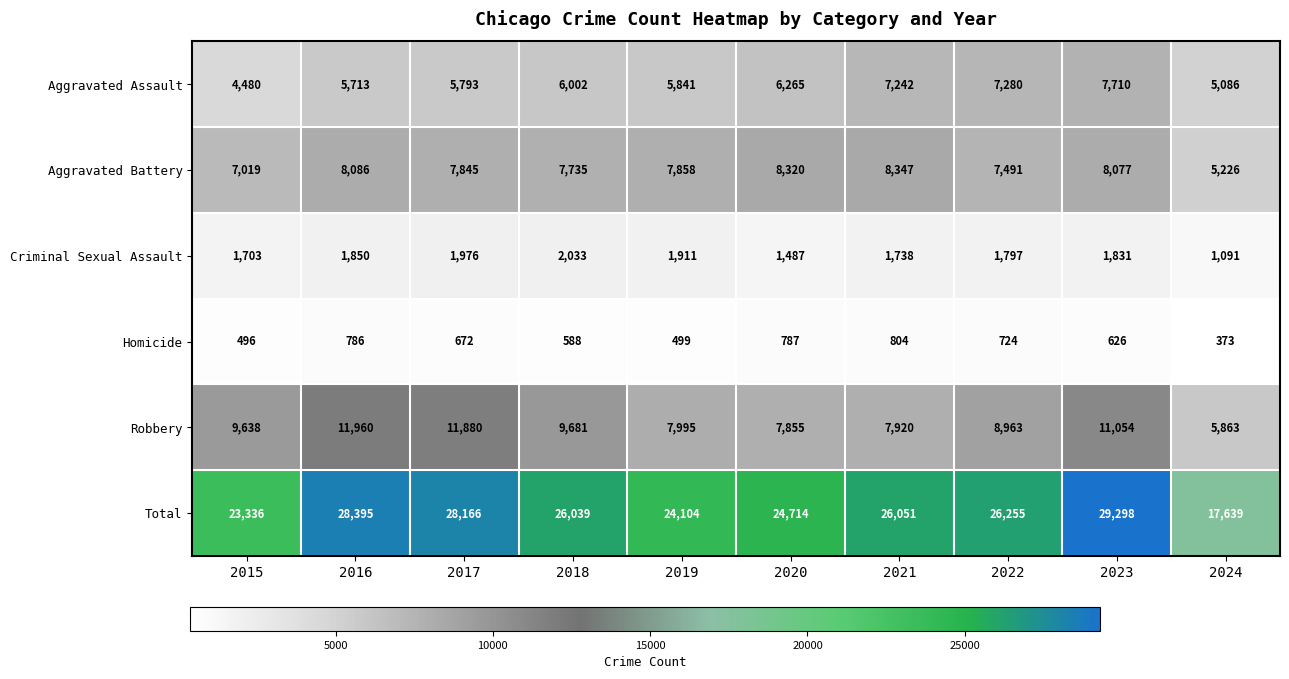

Count the number of data series in this chart.

6